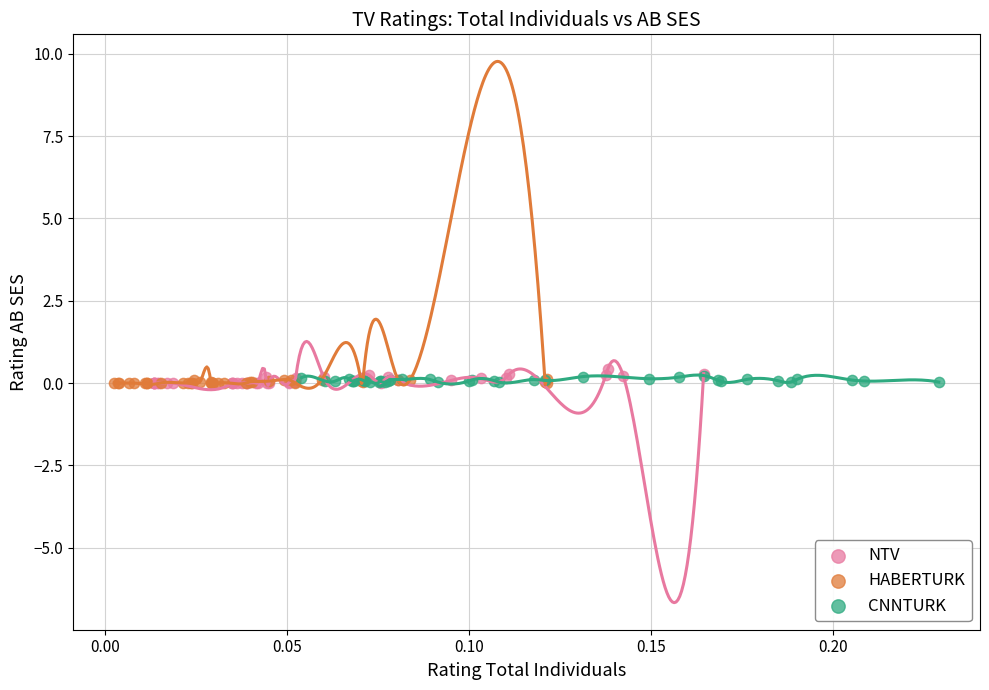

Which series reaches the maximum Y coordinate?

NTV